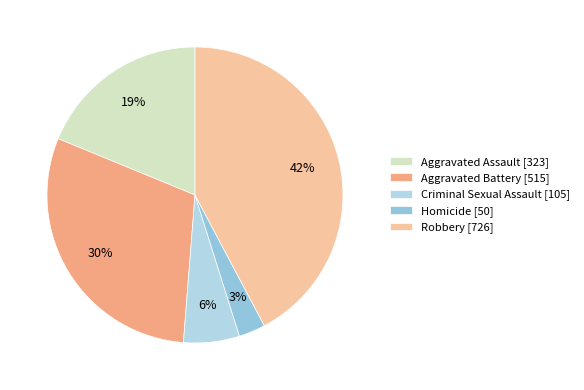

To the nearest percent, what portion does Homicide represent?

3%